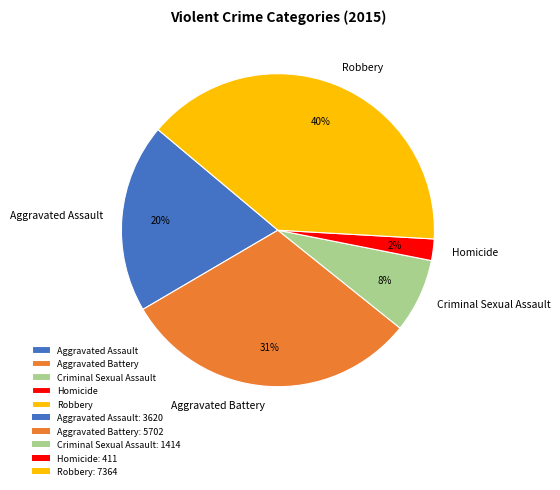

To the nearest percent, what is the difference between the Aggravated Assault and Aggravated Battery slice percentages?

11%